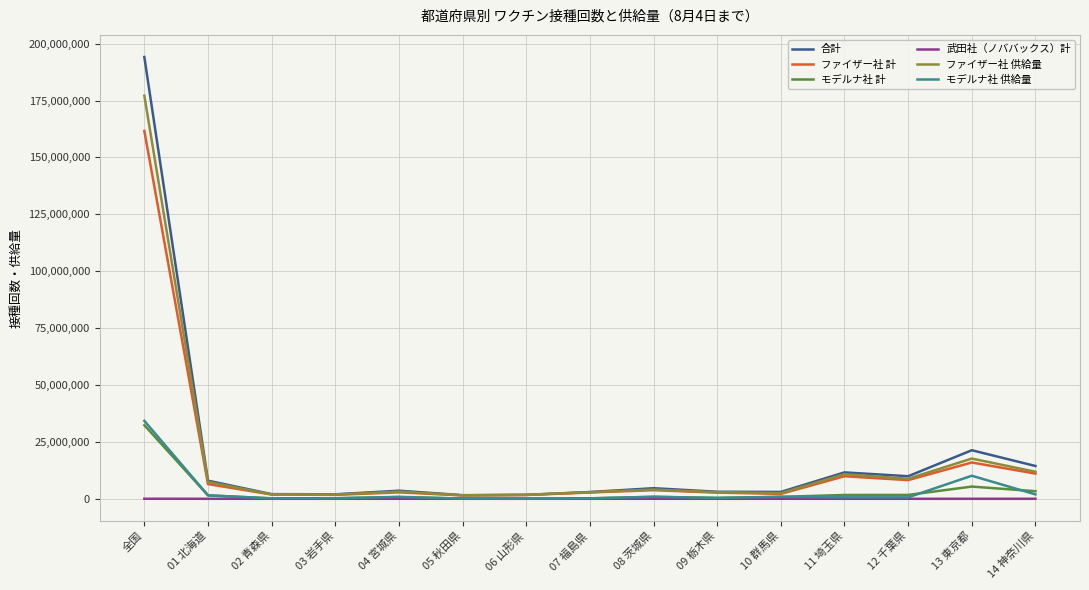

The モデルナ社 計 series shows 56310926 at 全国. True or false?

False